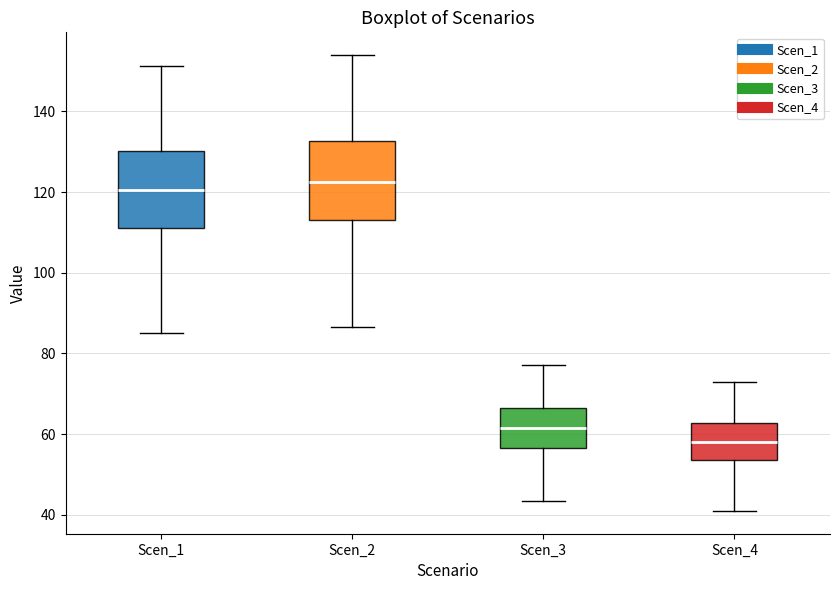

Reading left to right, transcribe this box plot: for each box, give where its median line is, the range the box spans, and where its two whiskers end, as read against the y-axis. The values are not printed on the chart, so give them approximately, as read against the axis.

Scen_1: median 120, box 110 to 130, whiskers 84 to 152
Scen_2: median 122, box 112 to 132, whiskers 86 to 154
Scen_3: median 62, box 56 to 66, whiskers 44 to 78
Scen_4: median 58, box 54 to 62, whiskers 40 to 72